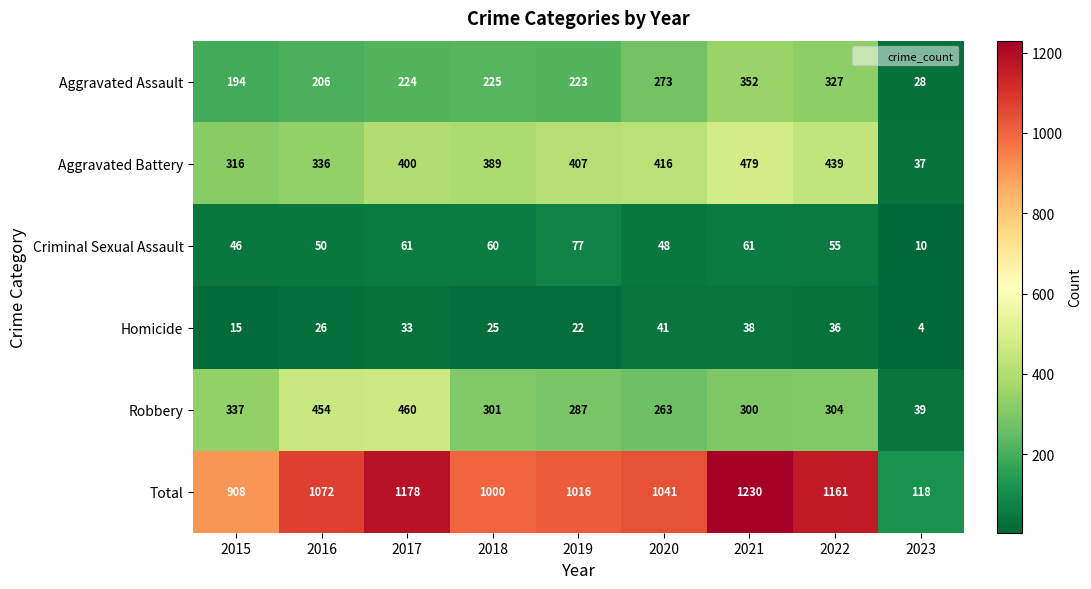

At which label is Robbery closest to 249?

2020